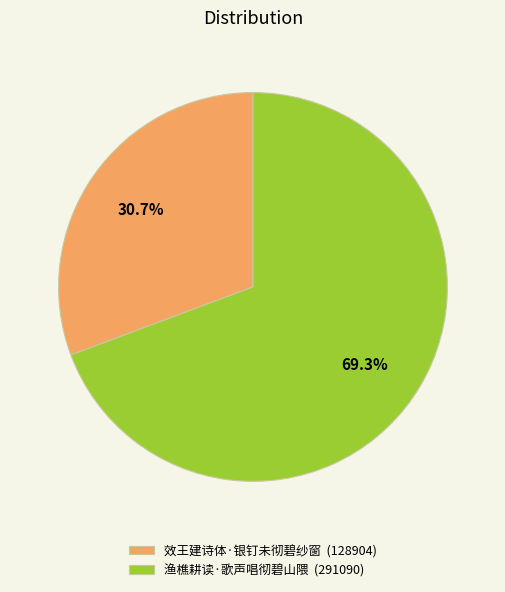

To the nearest percent, what is the combined percentage of 效王建诗体·银钉未彻碧纱窗 and 渔樵耕读·歌声唱彻碧山隈?

100%